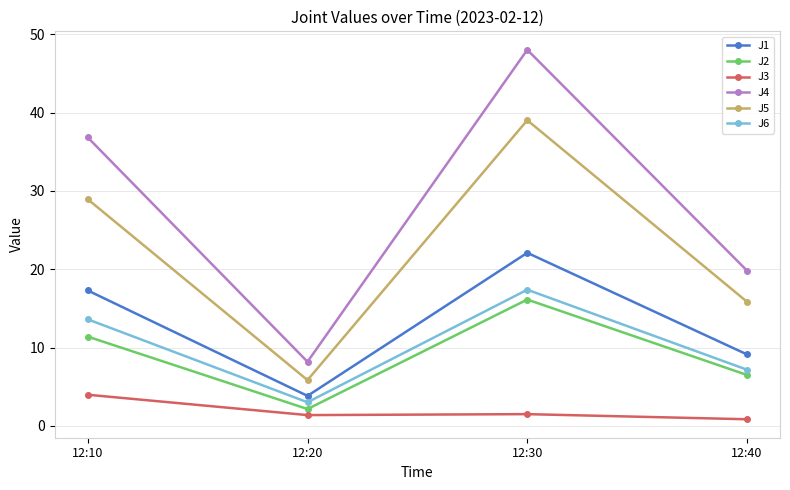

At which category is the sum across all series the highest?

12:30